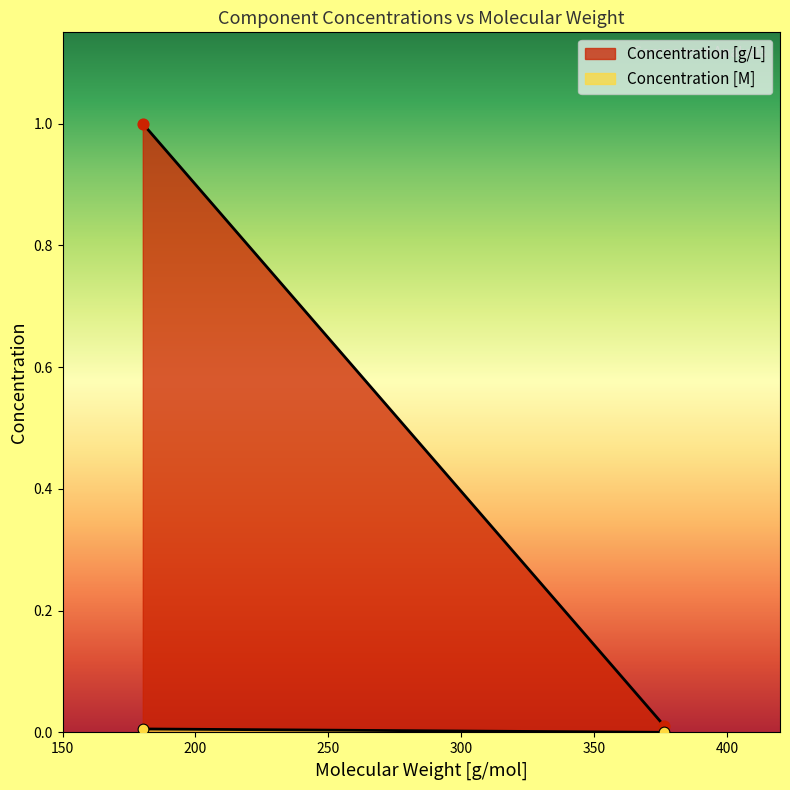

Which series contains the highest Y value?

Concentration [g/L]